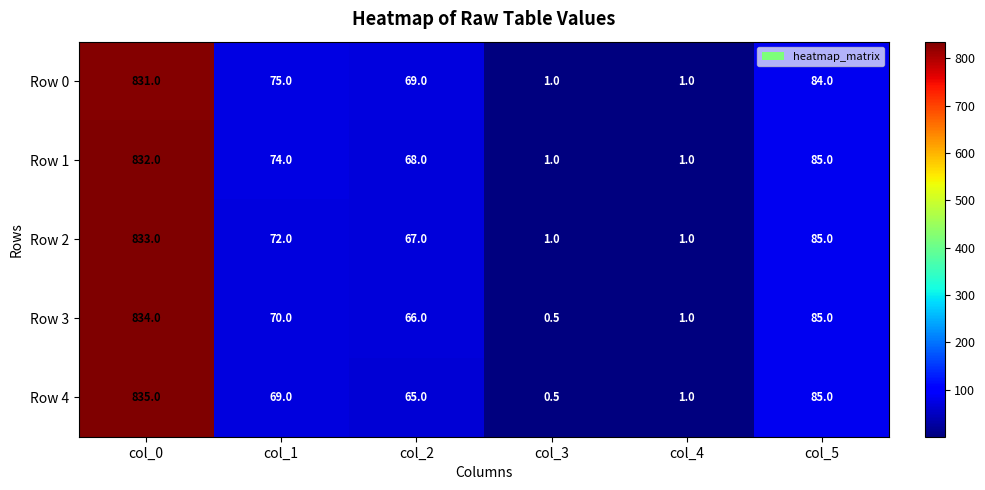

True or false: Row 0 has a value of 116.2 at col_1.

False